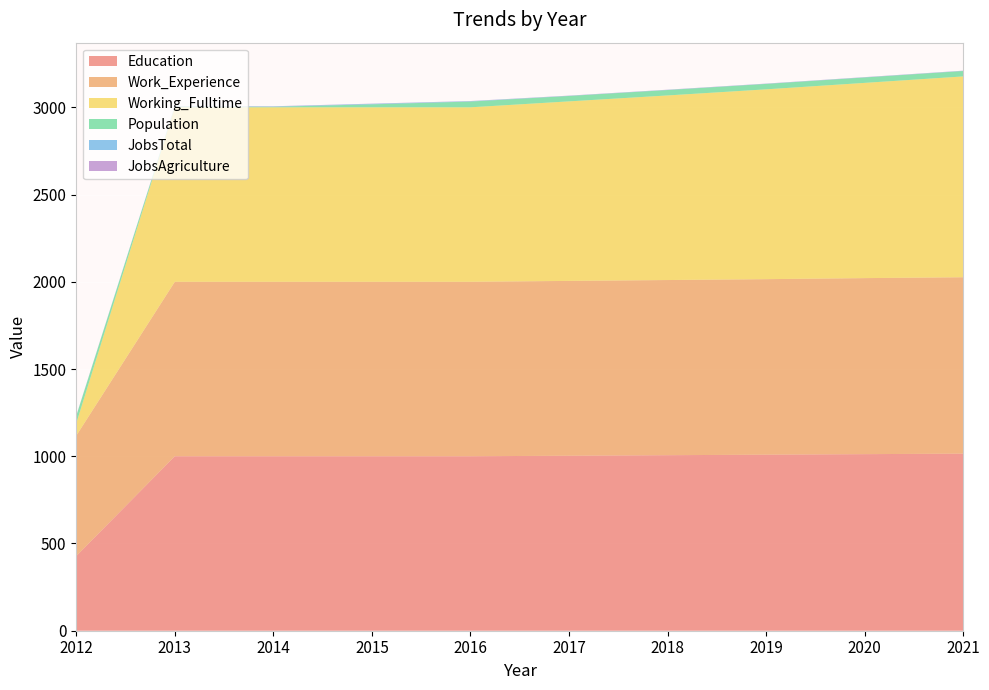

Reading left to right, what are all the values shown in this chart?

Education: 428	1000	1000	1000	1000	1003	1006	1009	1012	1015
Work_Experience: 690	1000	1000	1000	1000	1002	1004	1006	1009	1011
Working_Fulltime: 71	1000	1000	1000	1000	1029	1058	1088	1119	1151
Population: 42	4	3	17	33	31	31	31	31	31
JobsTotal: 1	2	2	3	2	1	1	1	1	1
JobsAgriculture: 1	1	1	1	1	1	1	1	1	1